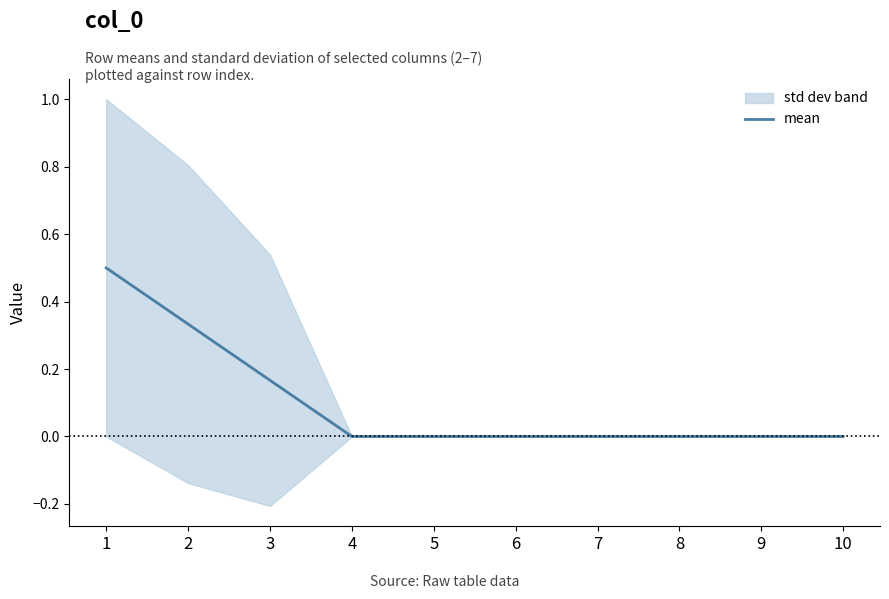

Which has a higher value, 5 or 1?

1